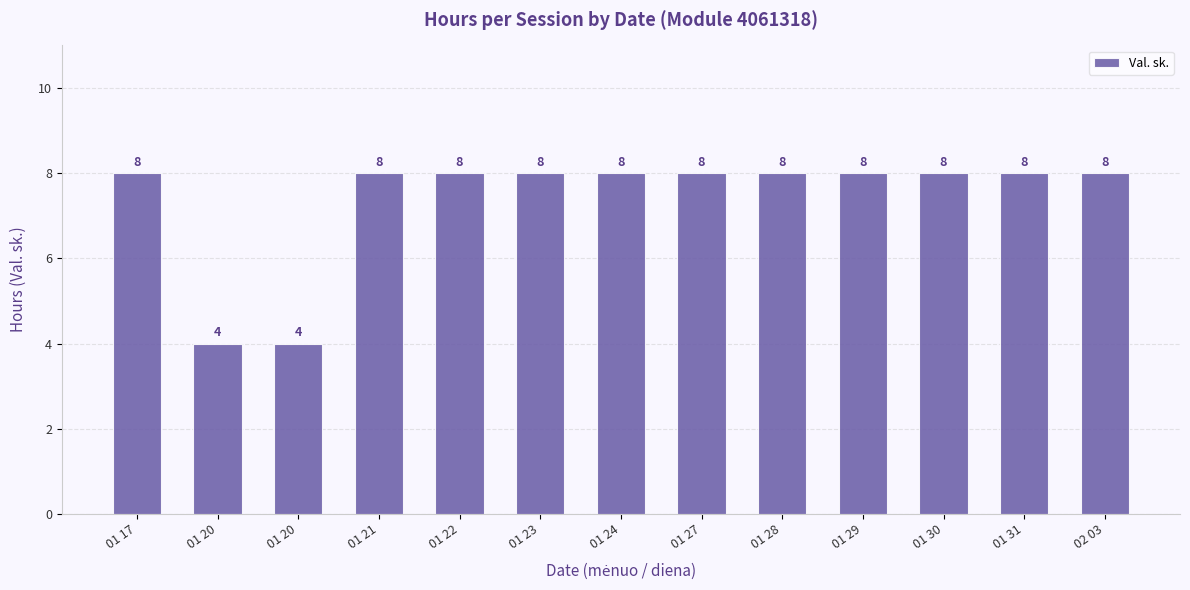

What is the average value?

7